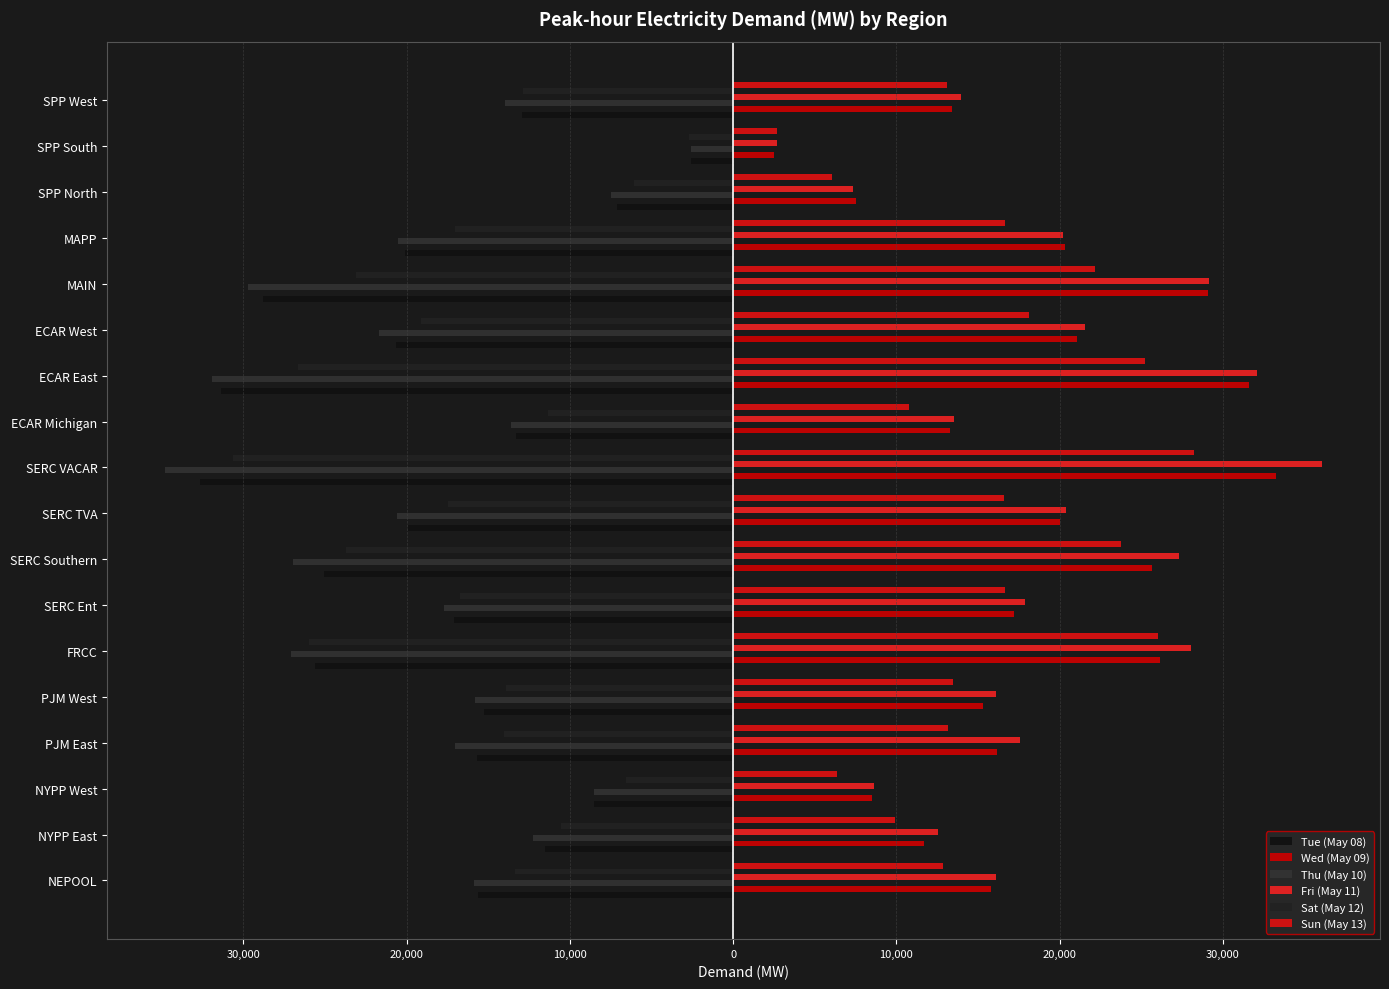

What are all the series names shown in the legend?

Tue (May 08), Wed (May 09), Thu (May 10), Fri (May 11), Sat (May 12), Sun (May 13)